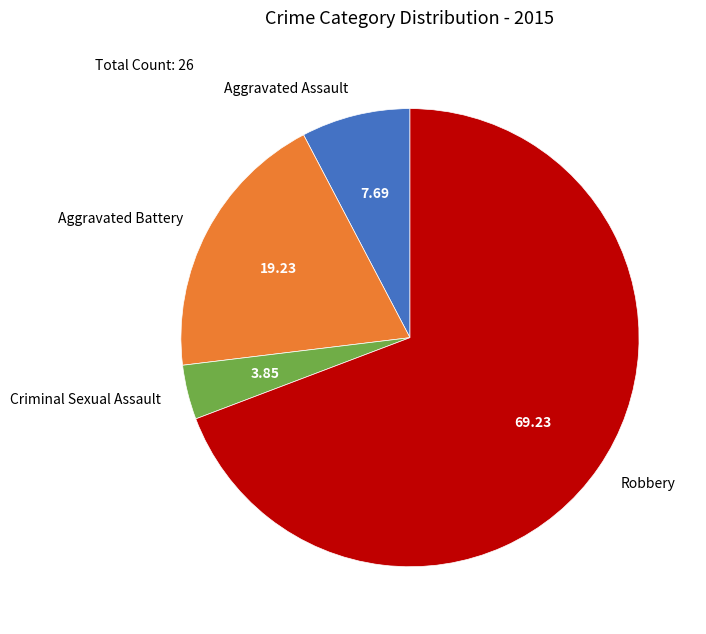

Which category has the biggest portion of the pie?

Robbery